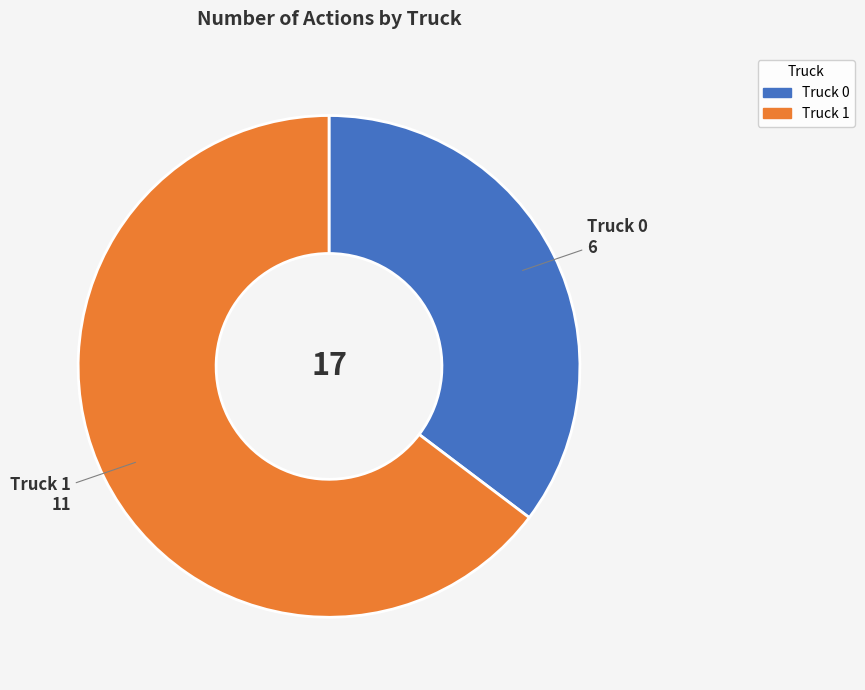

How many slices are in this pie chart?

2